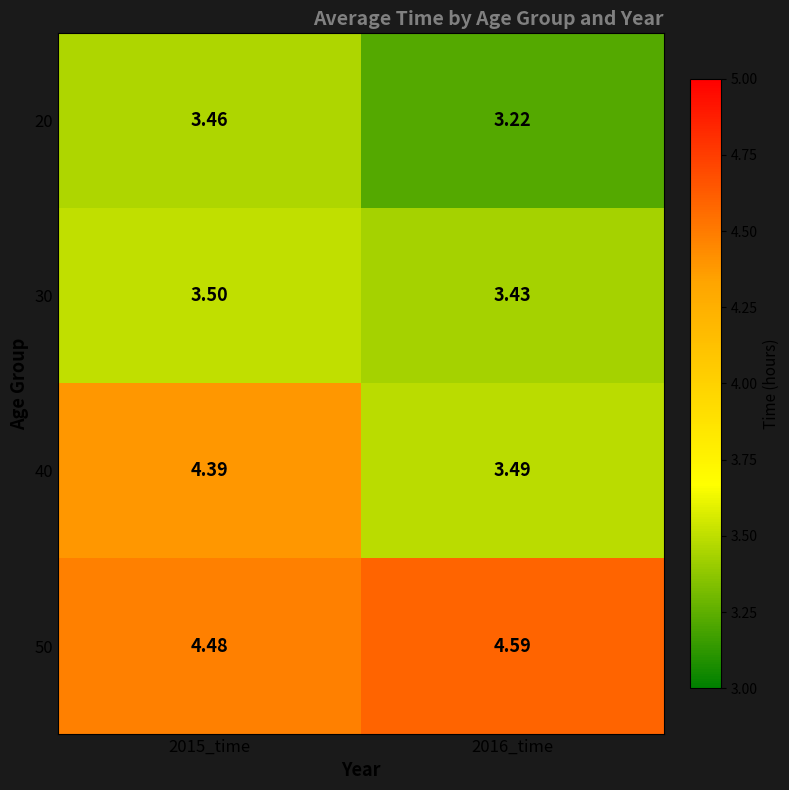

How many data points does each series have?

2